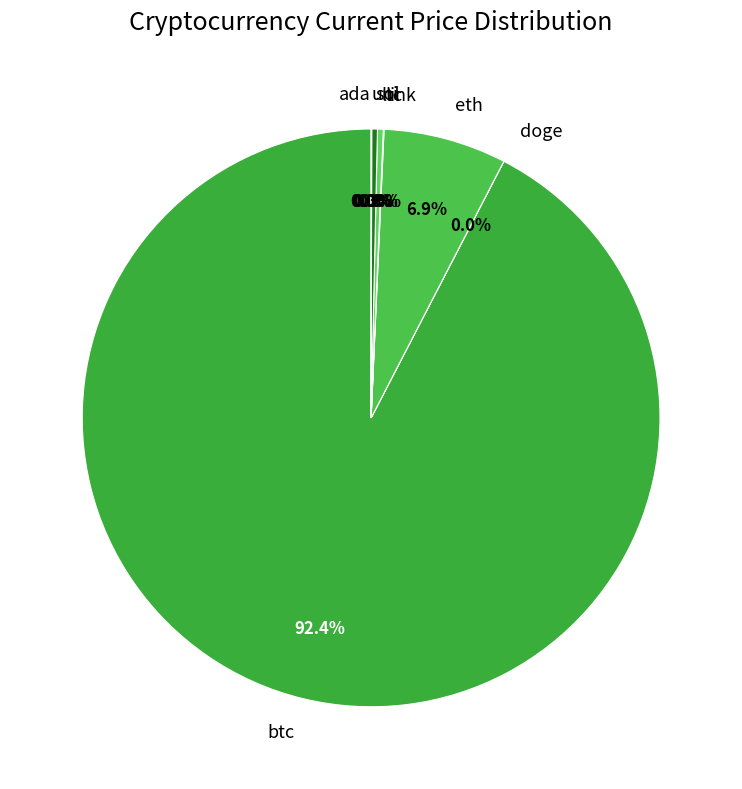

Approximately how many times larger is the value at btc compared to eth?

13.4